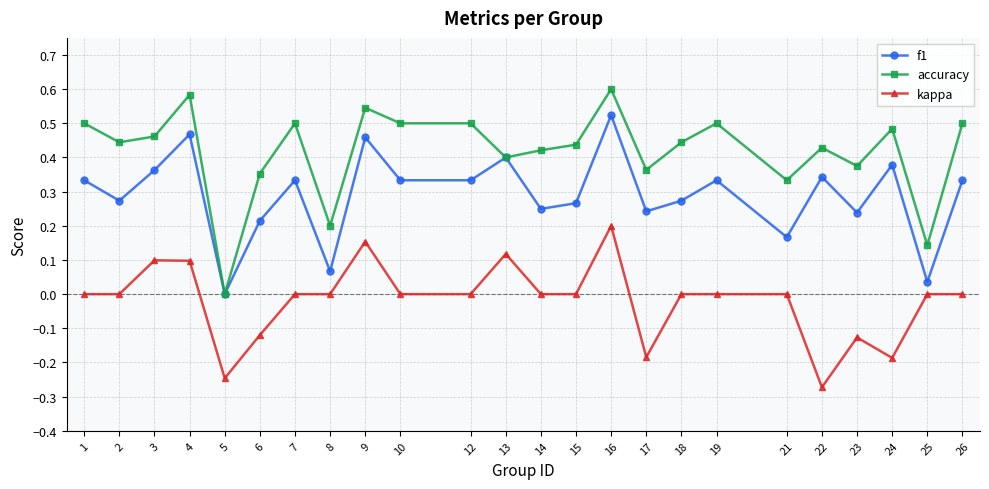

True or false: f1 has more than 2 points higher than both neighbors.

True